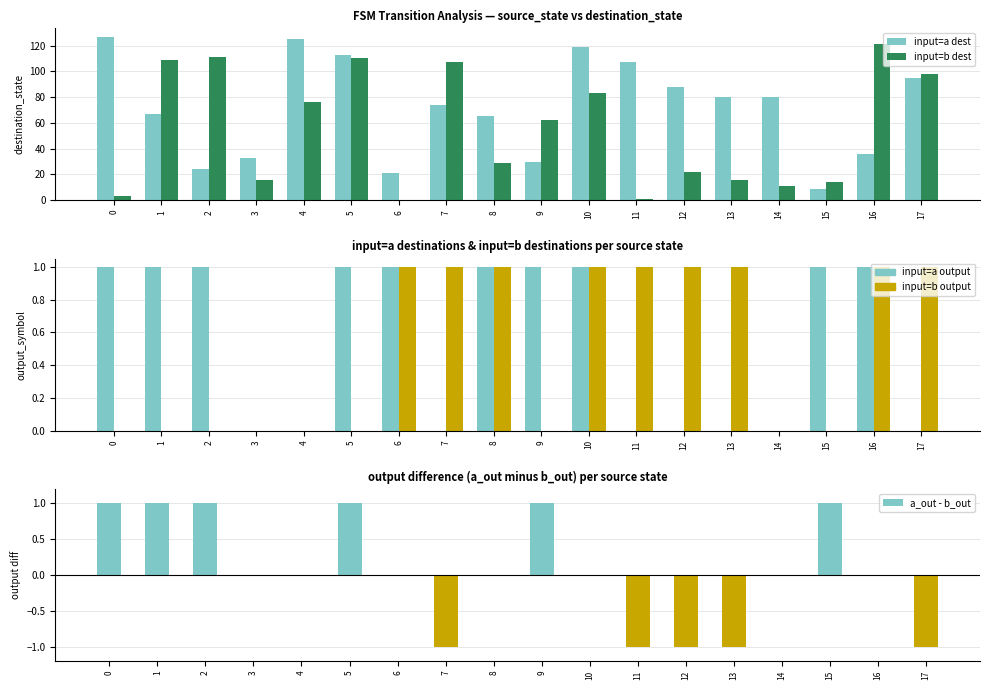

Between 0 and 17, which series saw the biggest shift?

input=b dest